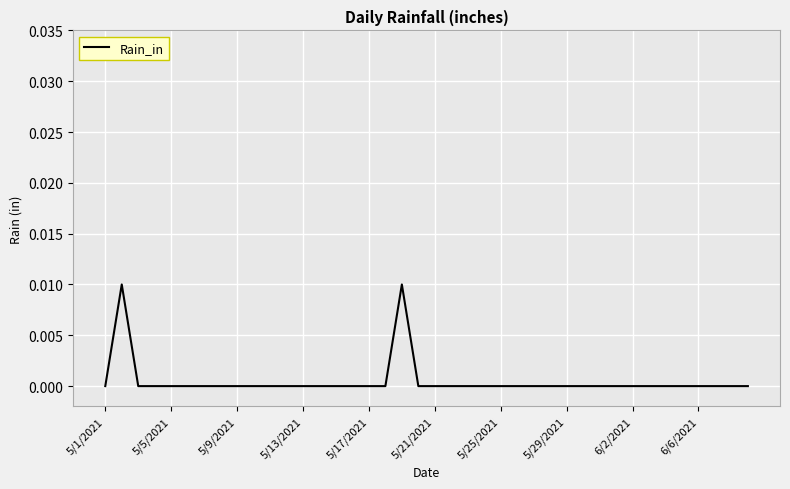

How many lines are shown in the chart?

1